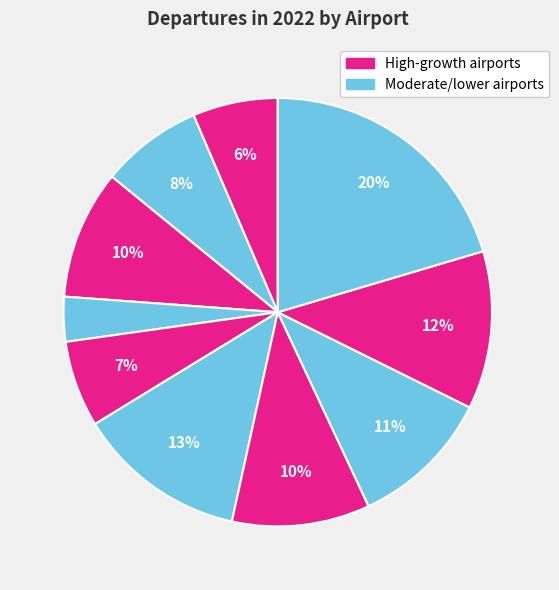

Does any single category account for the majority?

No